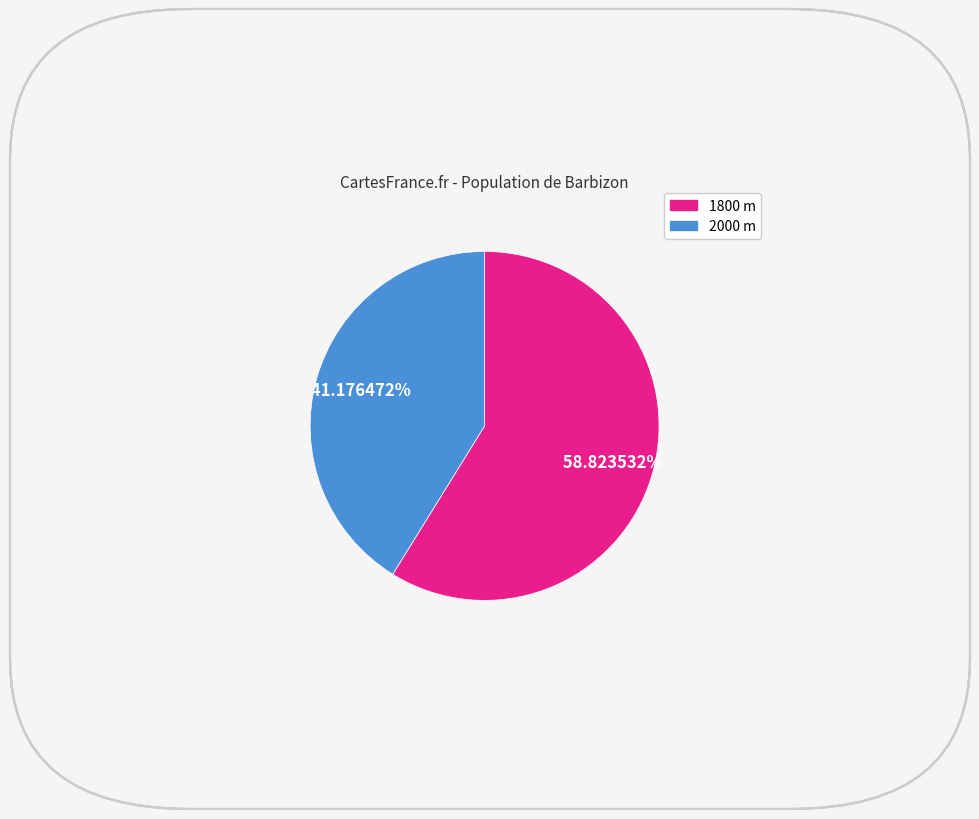

Combined, do 2000 and 1800 account for over 50%?

Yes